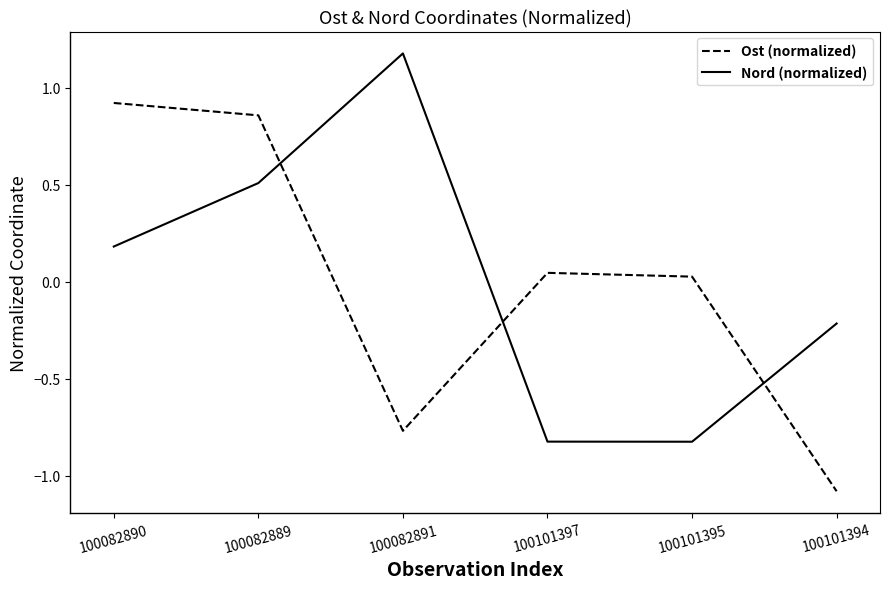

Is the value of Nord (normalized) at 100082891 greater than the value of Ost (normalized) at 100101395?

Yes